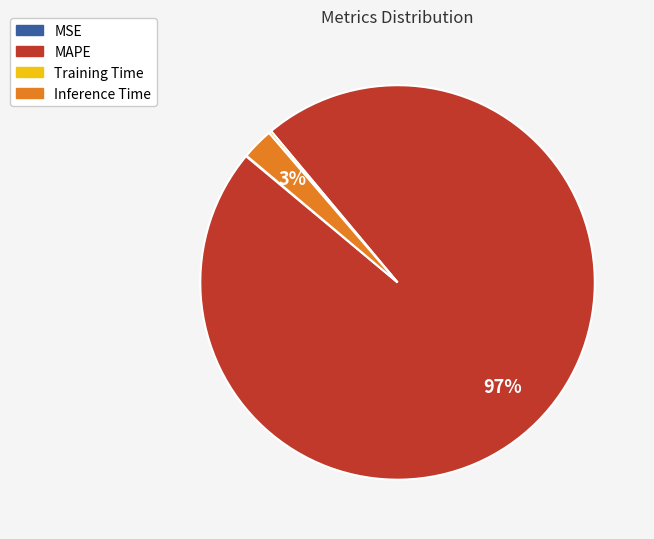

Is there a majority slice in this chart?

Yes